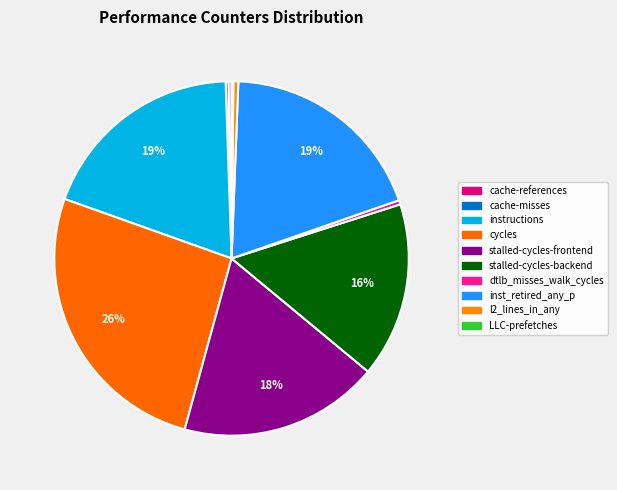

To the nearest percent, what is the average slice percentage?

10%